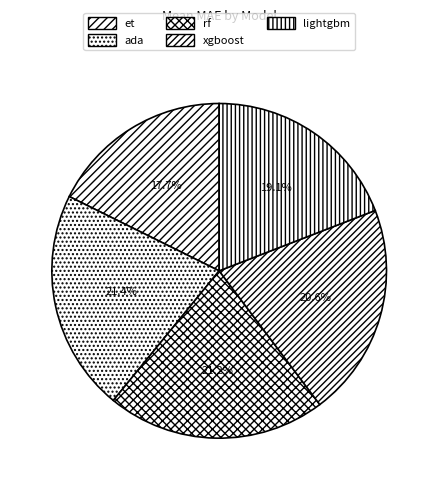

How many slices are in this pie chart?

5